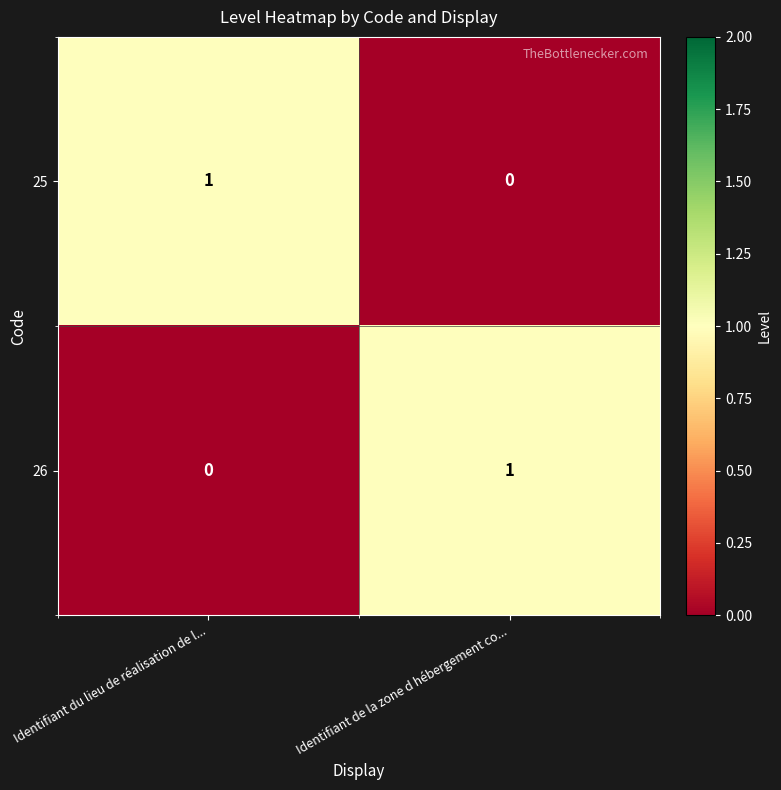

True or false: 25 has a value of 1 at Identifiant du lieu de réalisation de l....

True